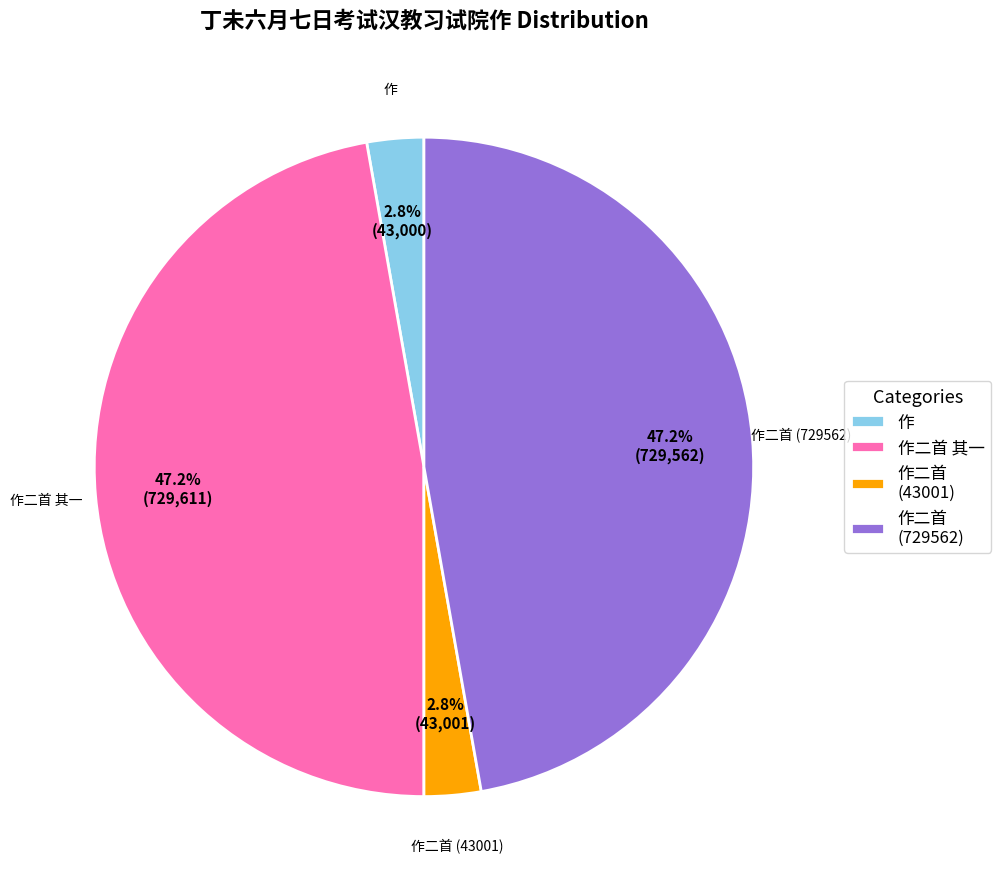

What percentage do 作 and 作二首 (729562) together represent?

50.0%